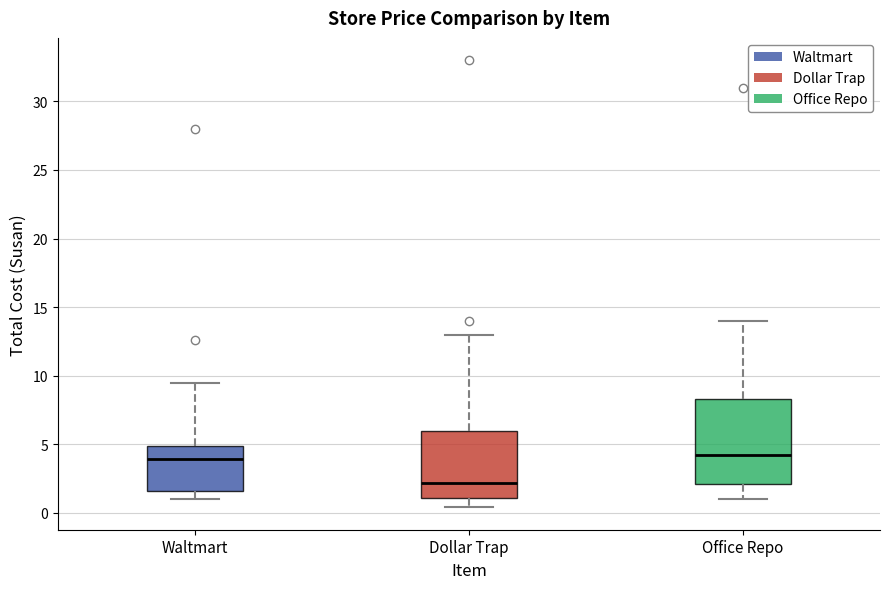

Which box has the lowest median line?

Dollar Trap